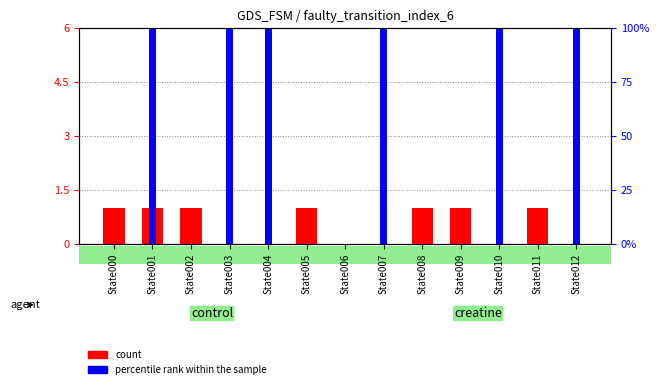

At how many categories does at least one series exceed 44?

6